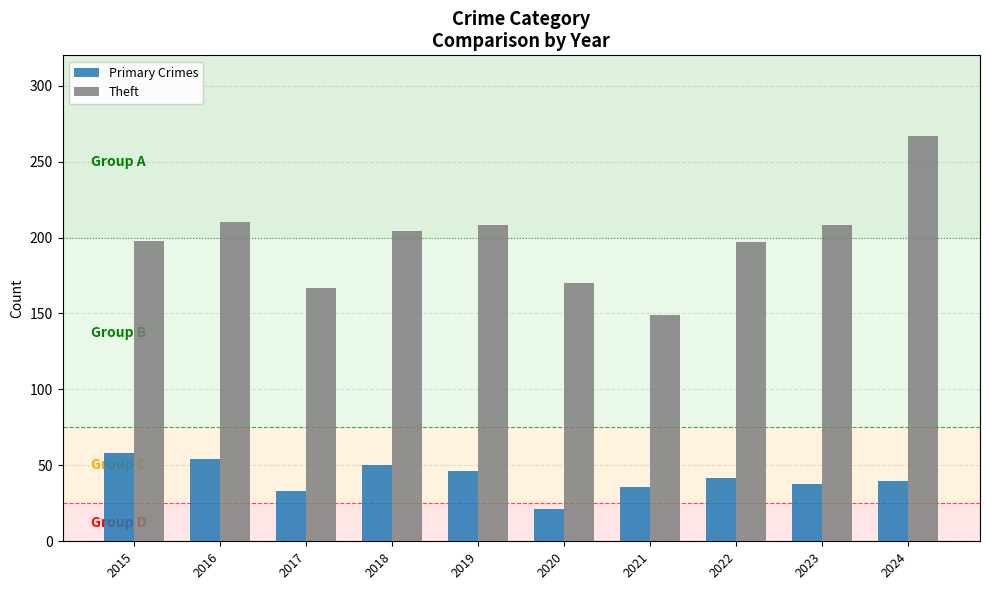

The Theft series shows 235 at 2021. True or false?

False